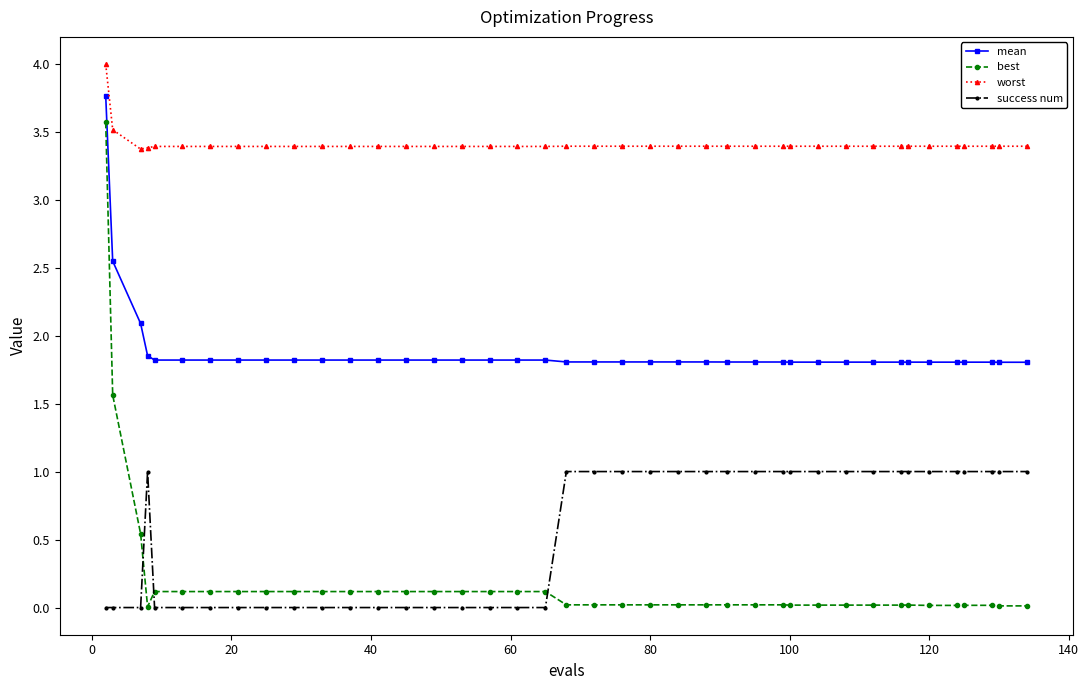

Which series has the largest total across all categories?

worst